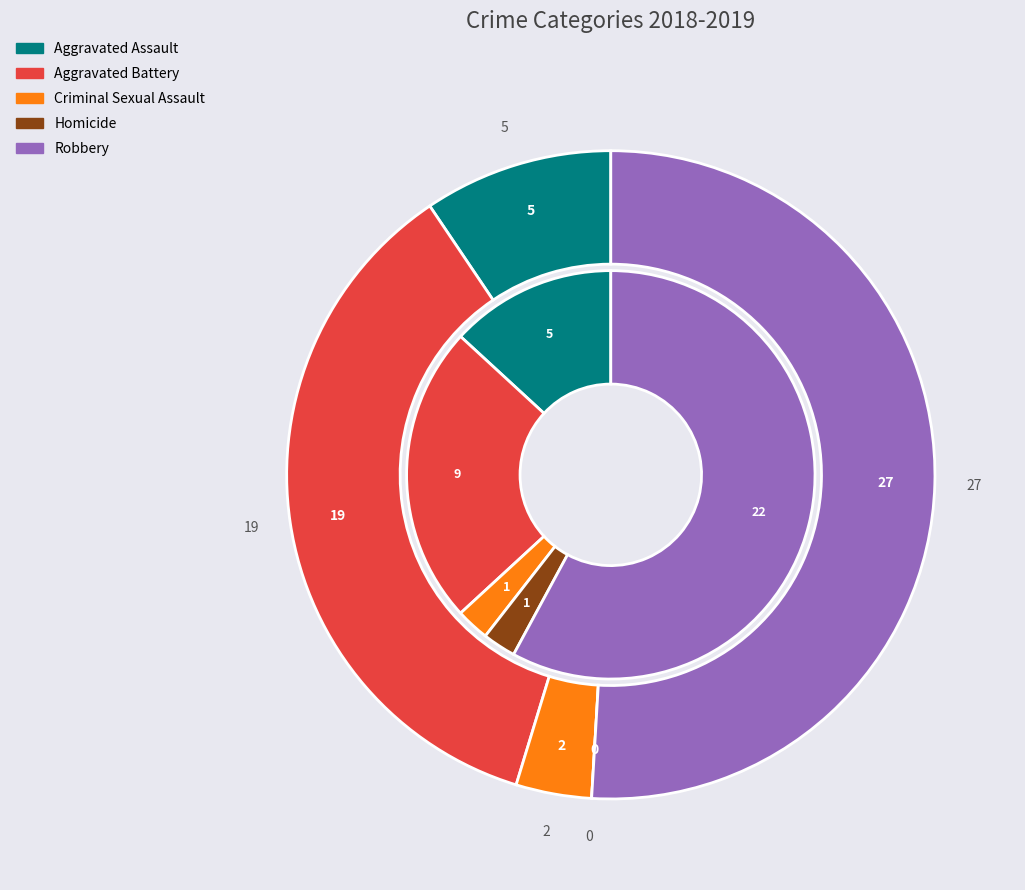

To the nearest percent, what is the average slice percentage?

20%